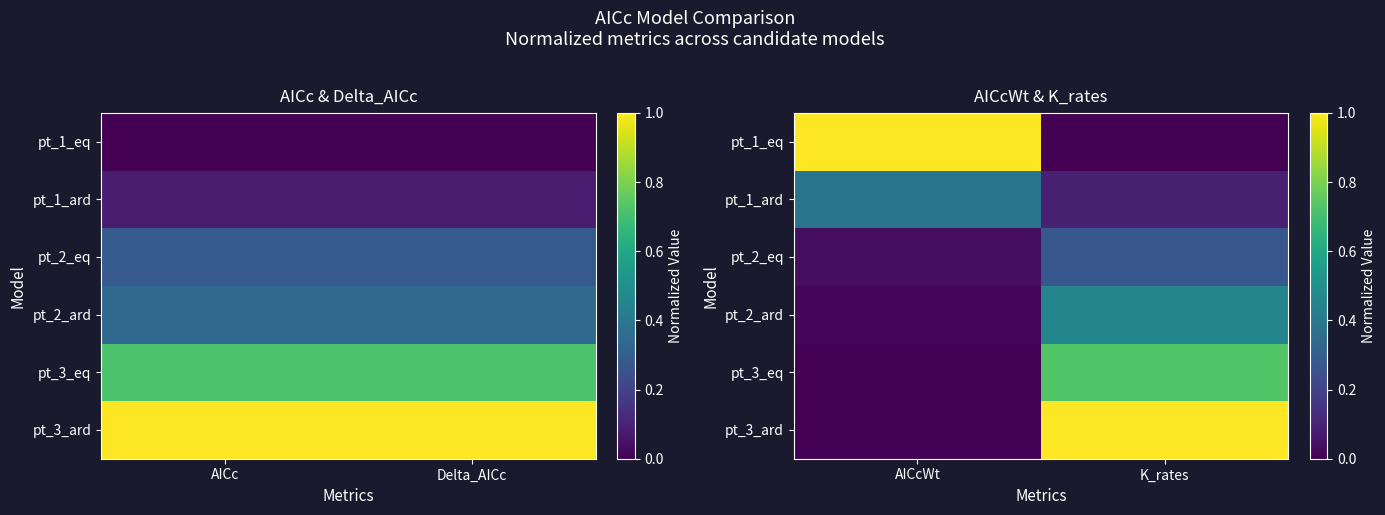

What is the total value across all series at K_rates?

2.5